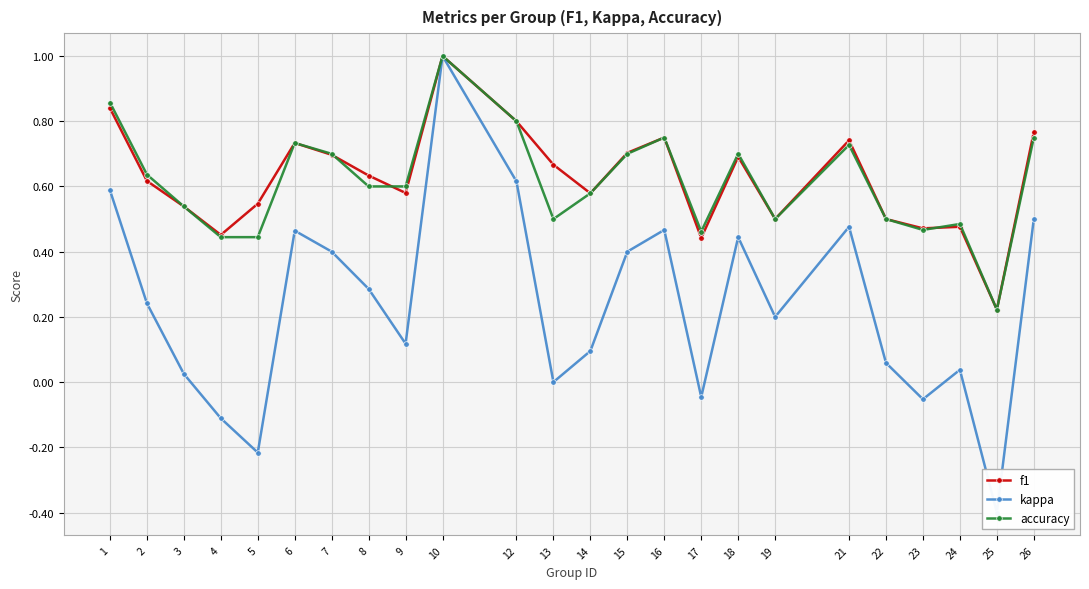

Rank the categories by f1 value from highest to lowest.

10, 1, 12, 26, 16, 21, 6, 15, 7, 18, 13, 8, 2, 9, 14, 5, 3, 19, 22, 24, 23, 4, 17, 25